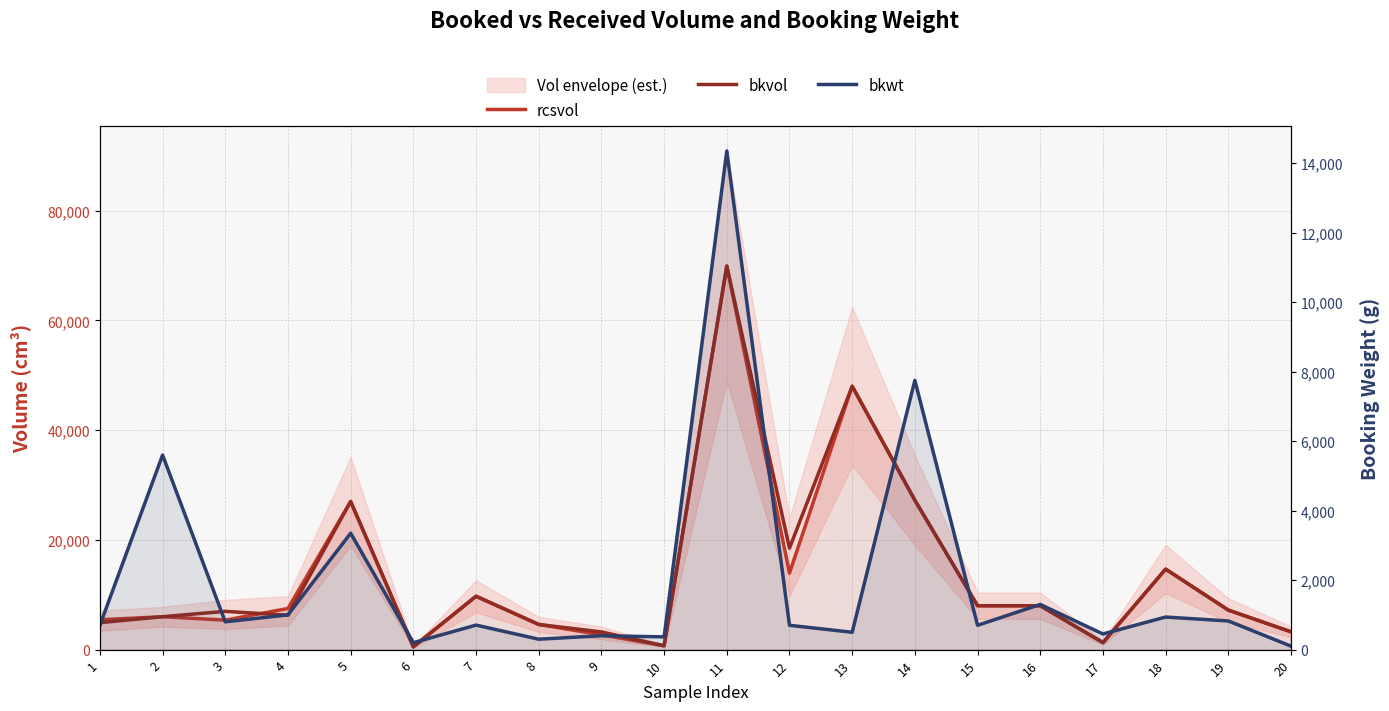

Is it true that rcsvol equals 9086 at 3?

False